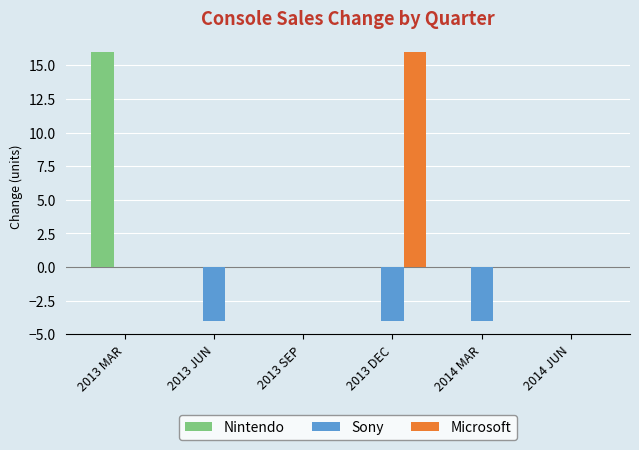

How many groups of bars are there?

6